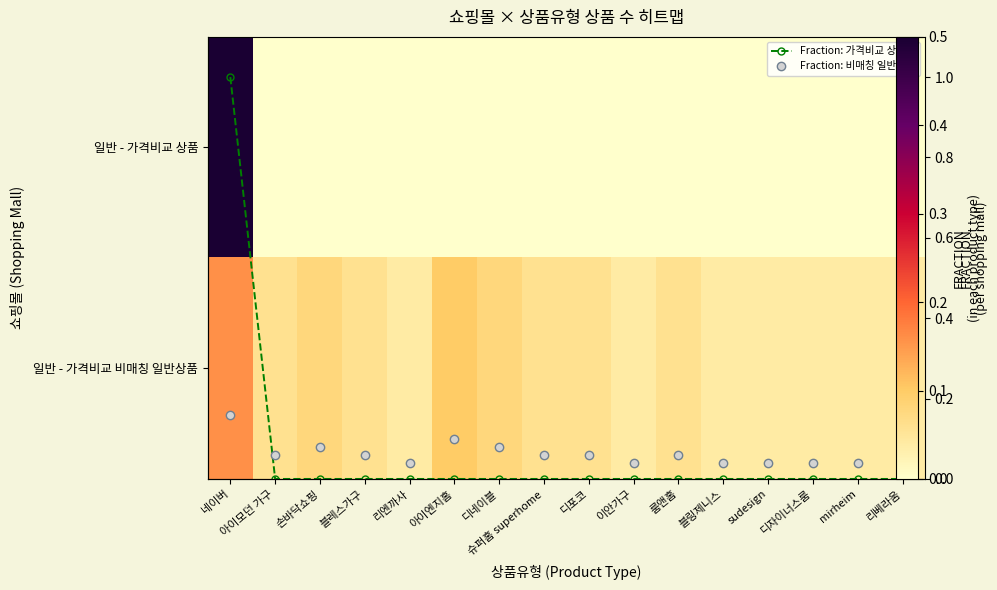

List the series in order of their peak value, lowest first.

일반 - 가격비교 비매칭 일반상품, Fraction: 비매칭 일반상품, 일반 - 가격비교 상품, Fraction: 가격비교 상품